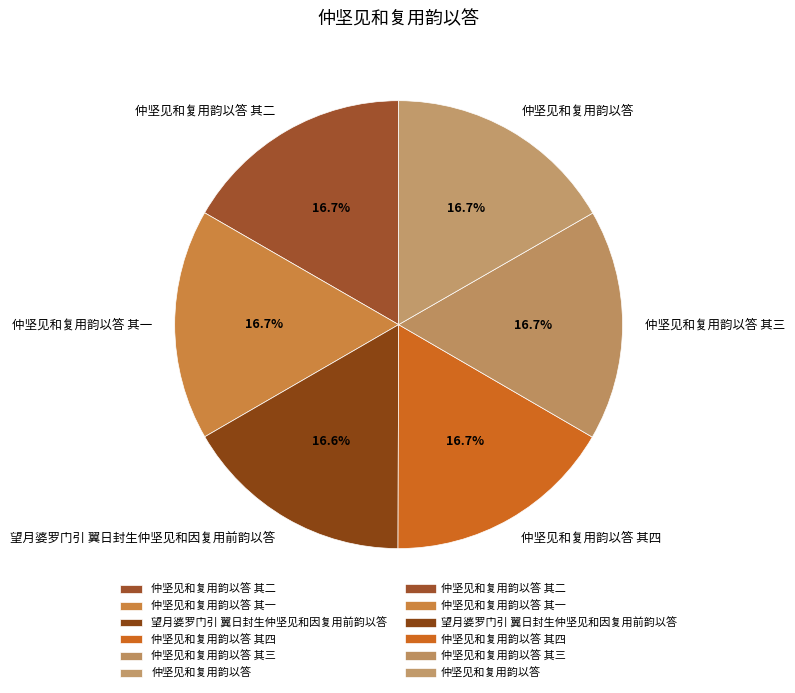

How much of the chart is everything except 仲坚见和复用韵以答 其二?

83.3%